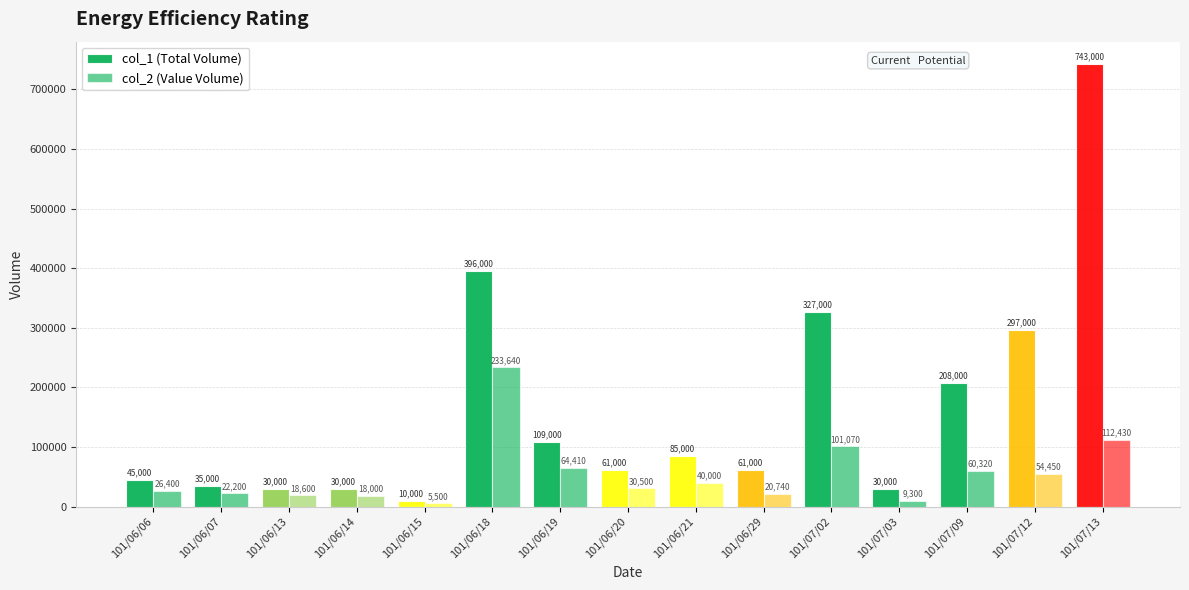

What is the maximum value shown in the chart?

743000